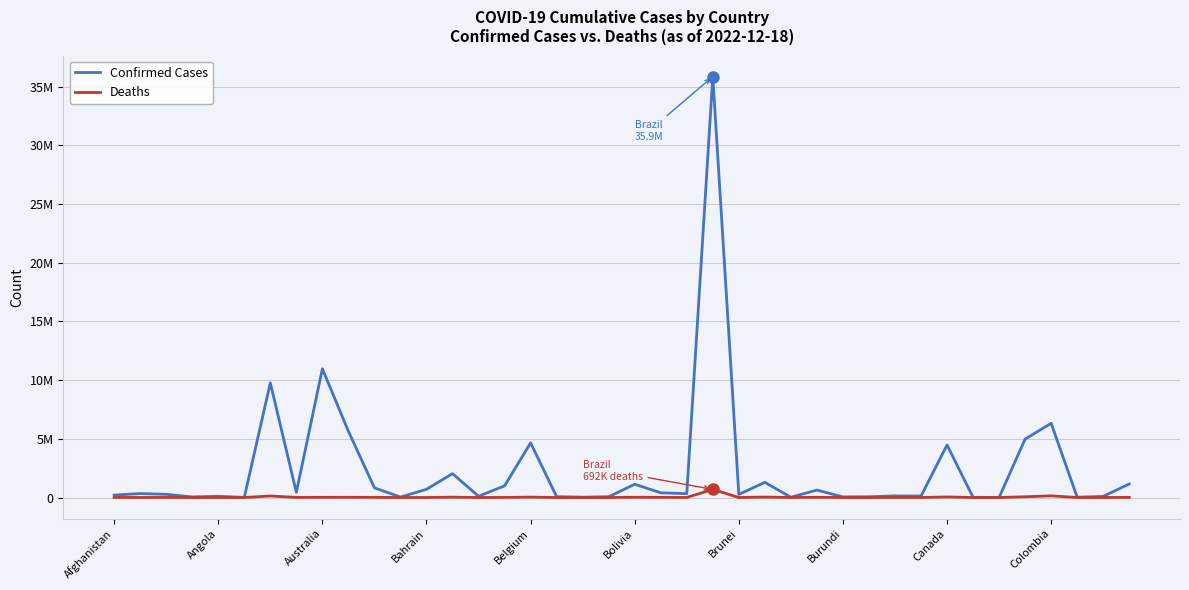

Does the chart display data point markers on the line(s)?

No